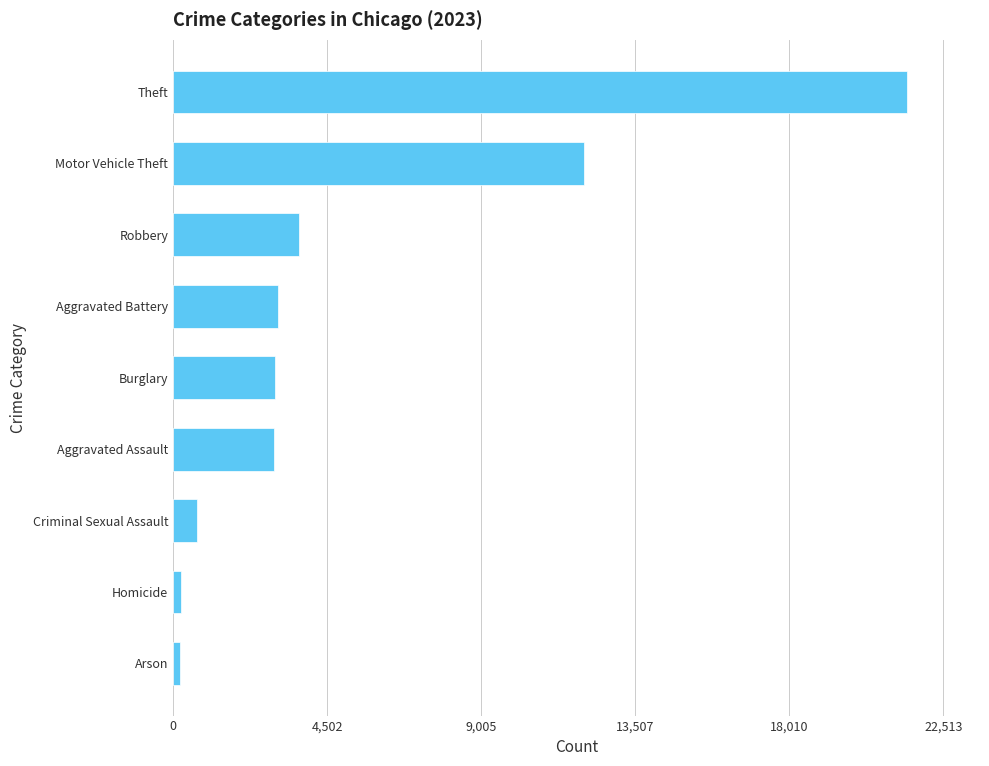

The chart shows a value of 1338 at Aggravated Battery. True or false?

False